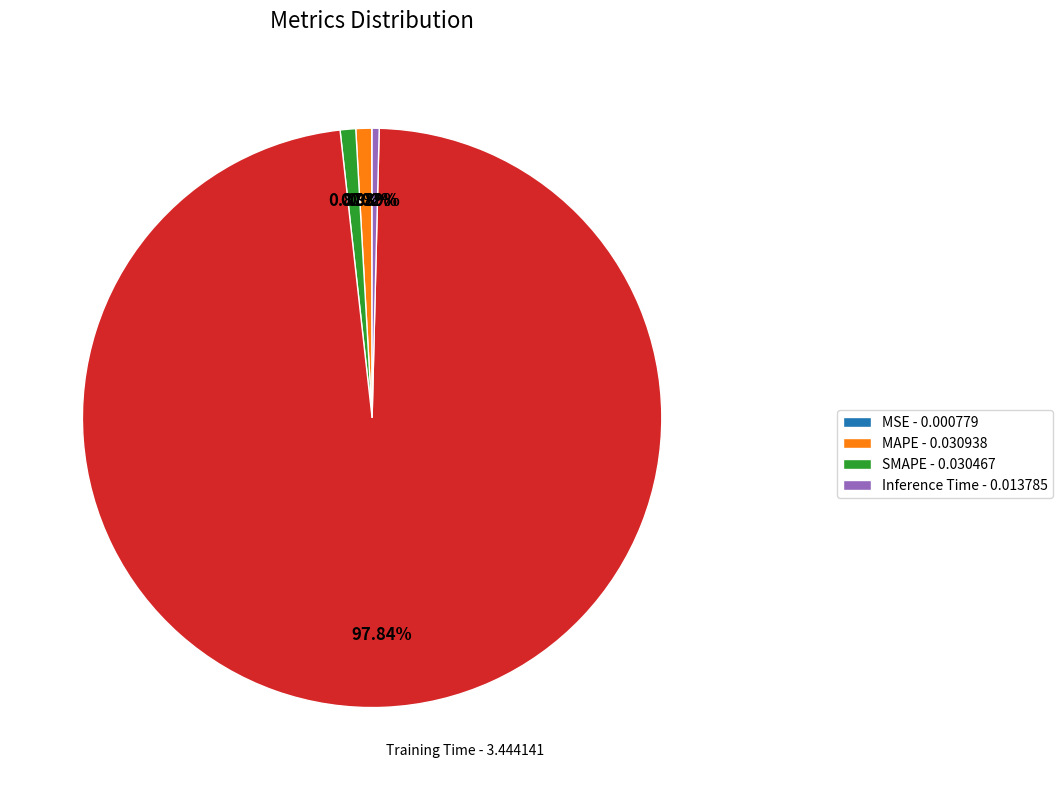

Is there any slice that represents more than half of the pie?

Yes